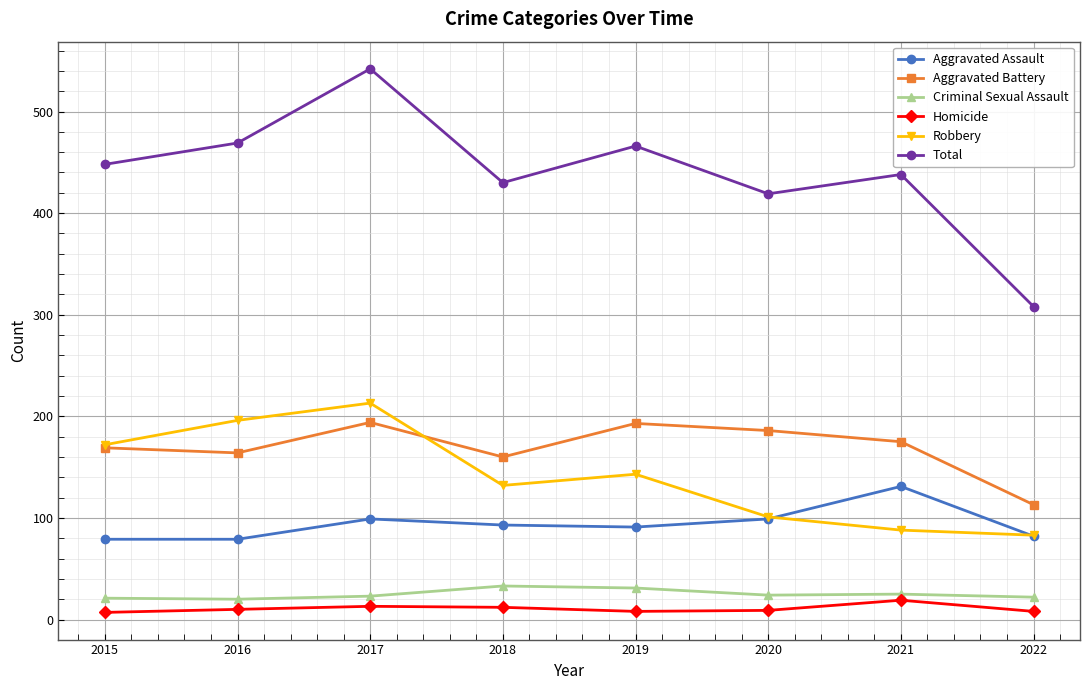

What is the average value of the Criminal Sexual Assault series?

25